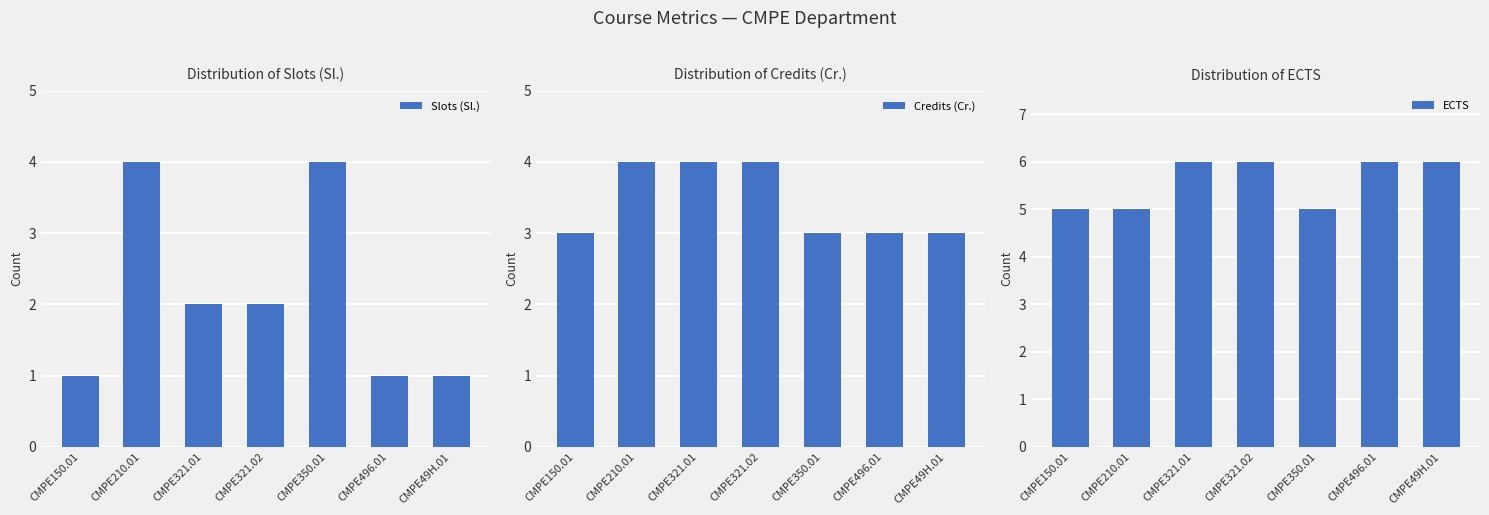

Which series has the widest spread of values?

Slots (Sl.)